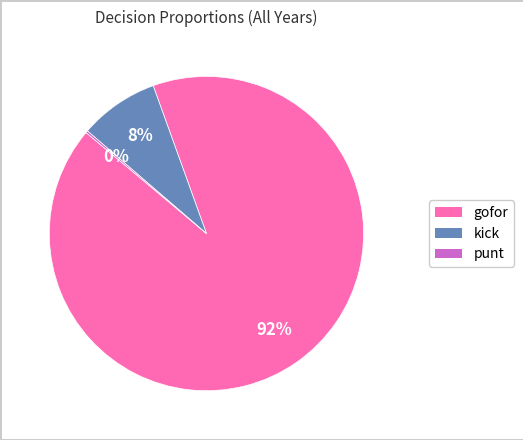

Does any single category account for the majority?

Yes